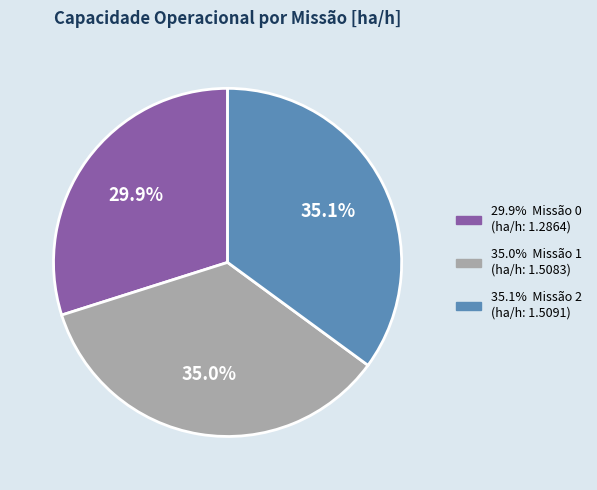

Is there a majority slice in this chart?

No